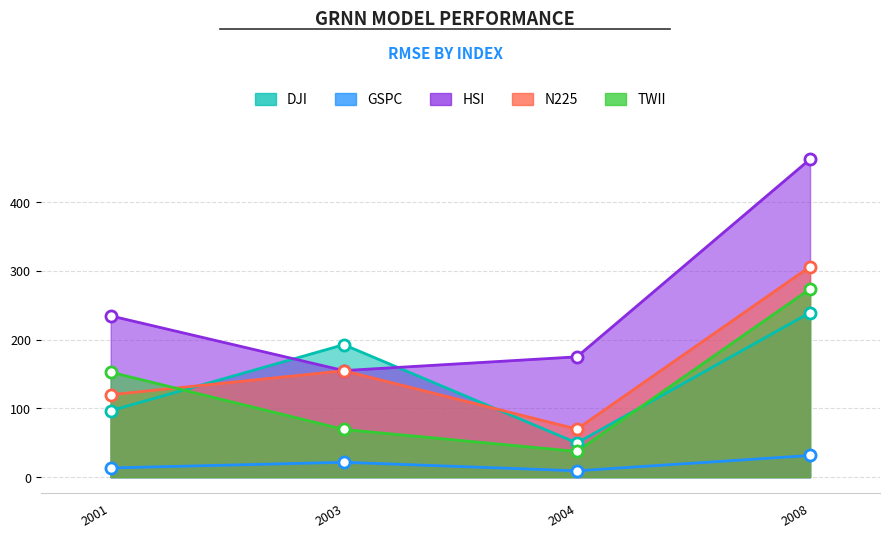

Reading left to right, transcribe all the data shown in this chart.

DJI: 2001=96.6	2003=192.6	2004=49.6	2008=239.3
GSPC: 2001=13.3	2003=21.6	2004=9.2	2008=31.5
HSI: 2001=234.6	2003=154.9	2004=174.9	2008=462.4
N225: 2001=119.8	2003=154.7	2004=69.8	2008=306.1
TWII: 2001=152.7	2003=69.3	2004=37.3	2008=273.7